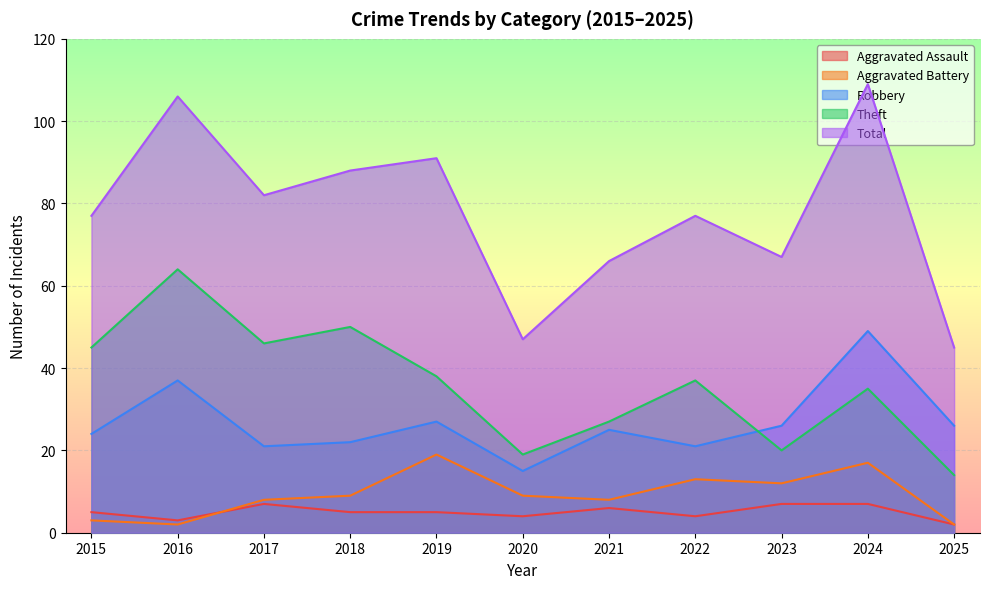

How many lines are shown in the chart?

5